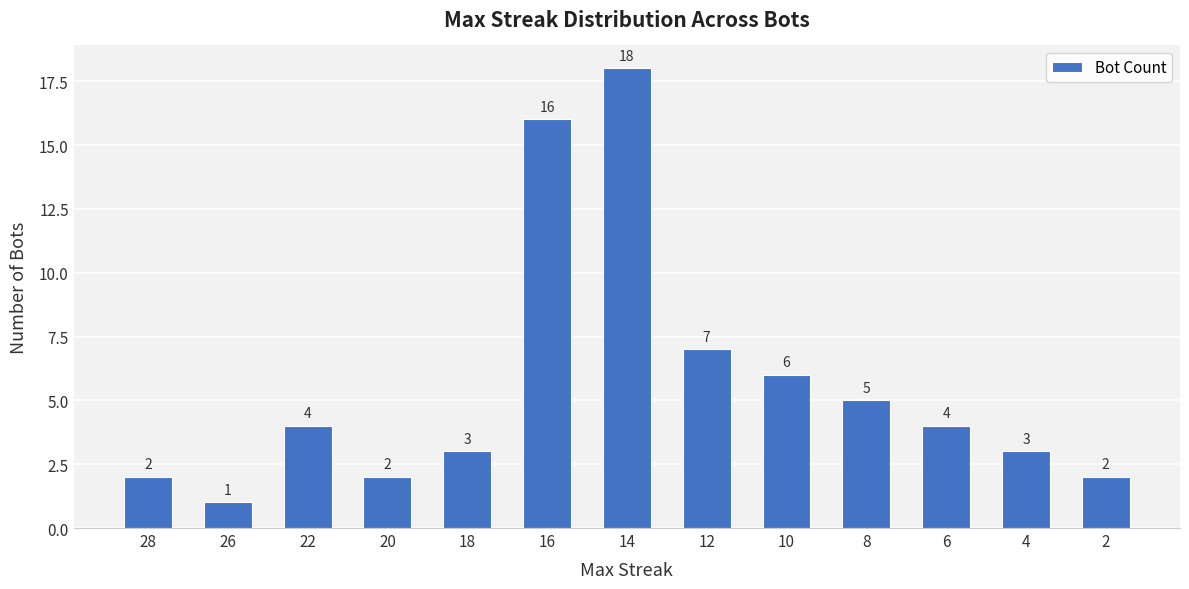

Approximately how many times larger is the value at 2 compared to 12?

0.3